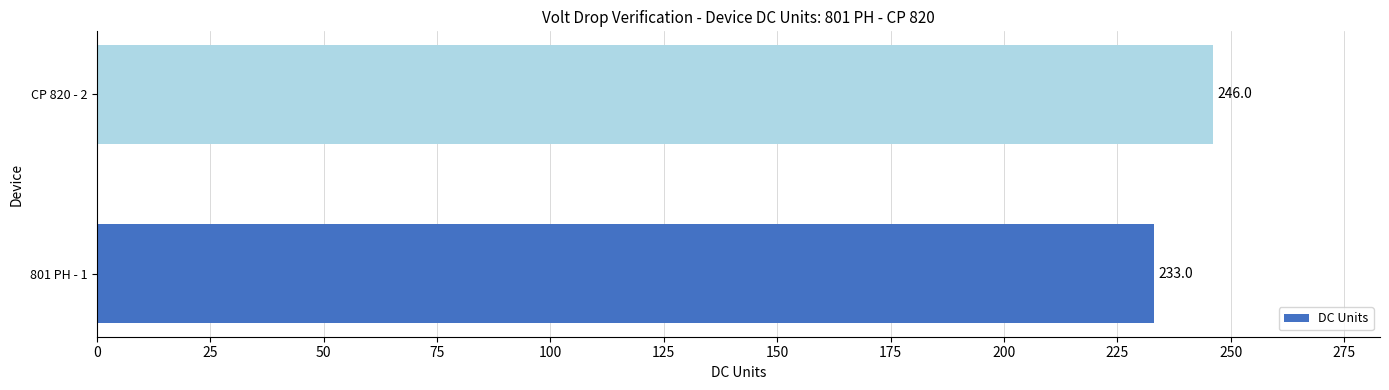

What is the sum of the values at 801 PH - 1 and CP 820 - 2?

479